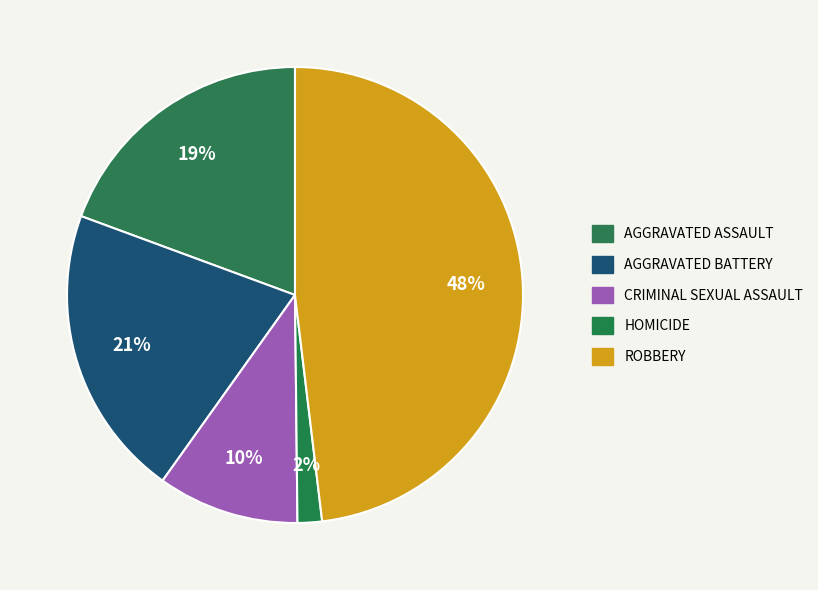

How many segments does this pie chart have?

5